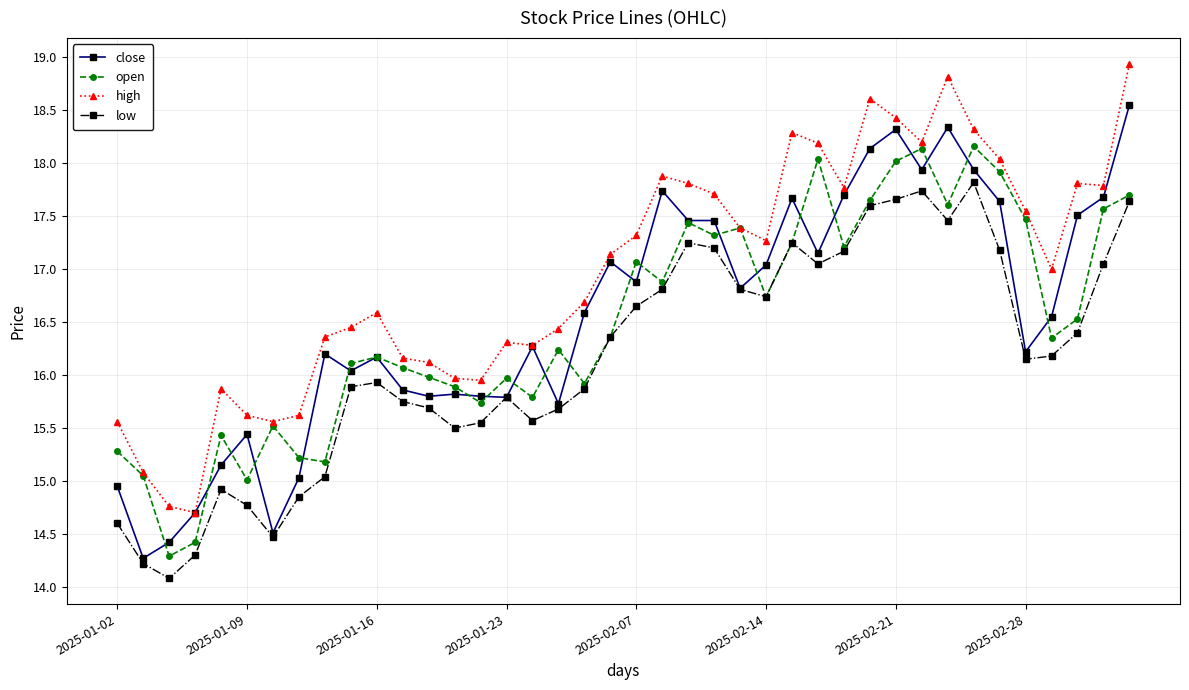

What is the highest value of the low series?

17.8